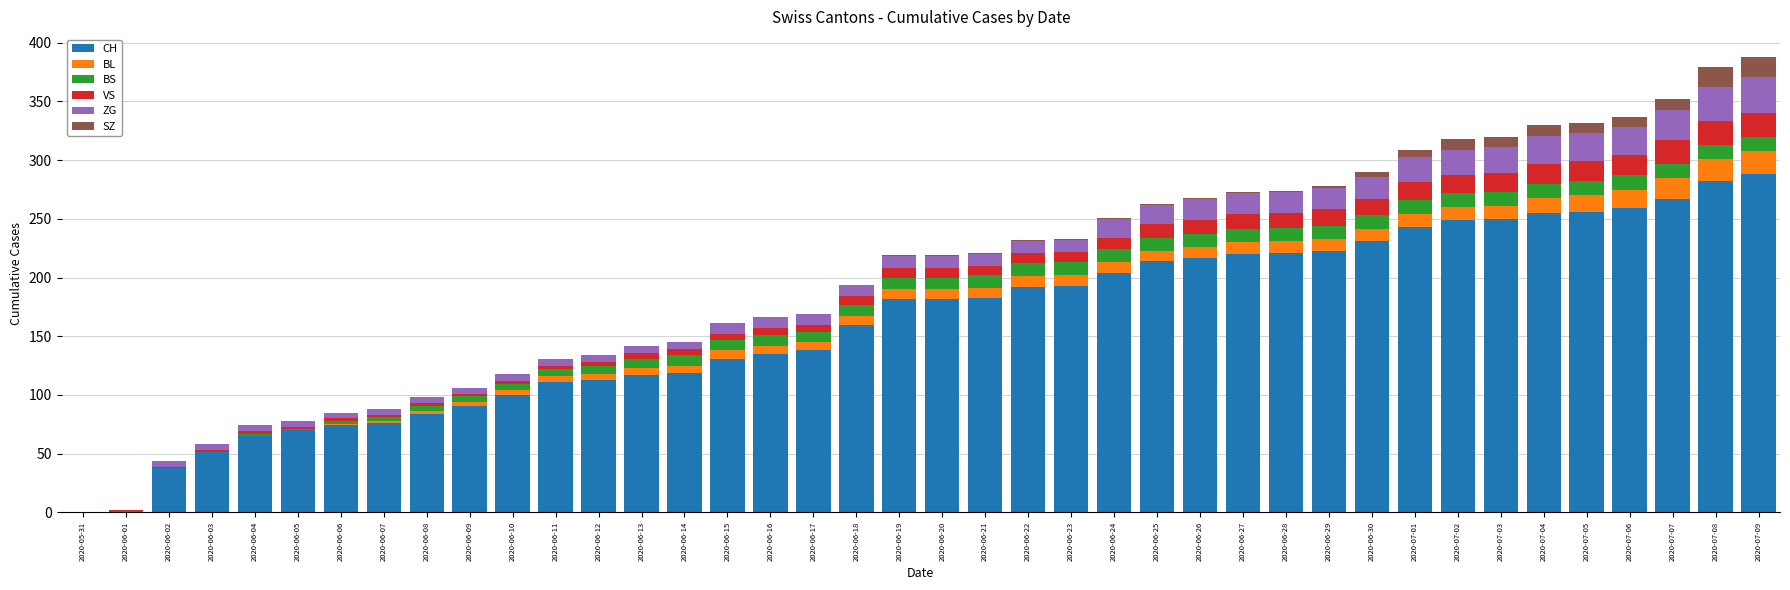

What is the maximum value for CH?

288